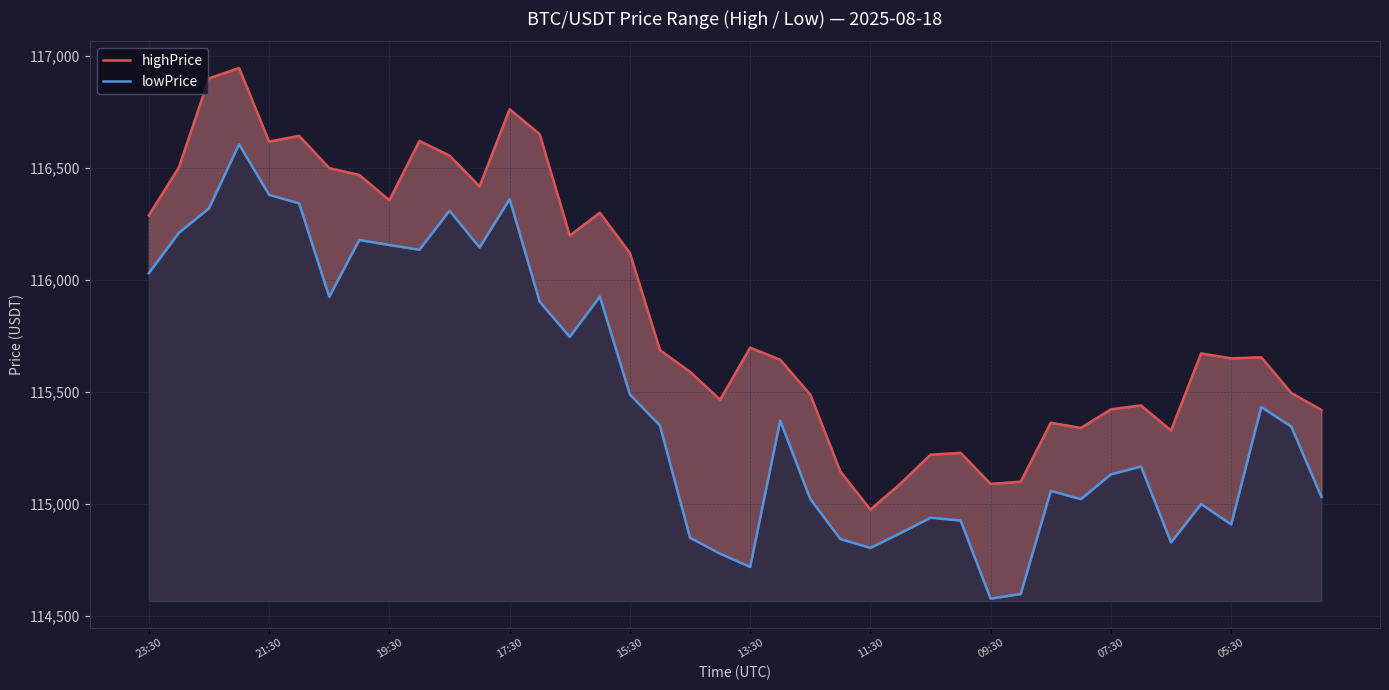

What is the average value of the lowPrice series?

115468.6